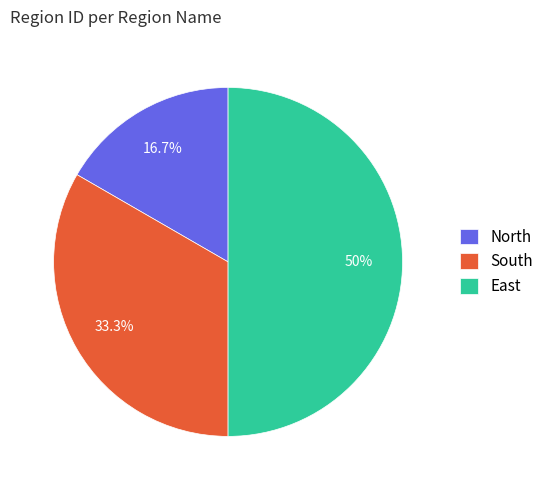

To the nearest percent, what percentage of the pie is South?

33%